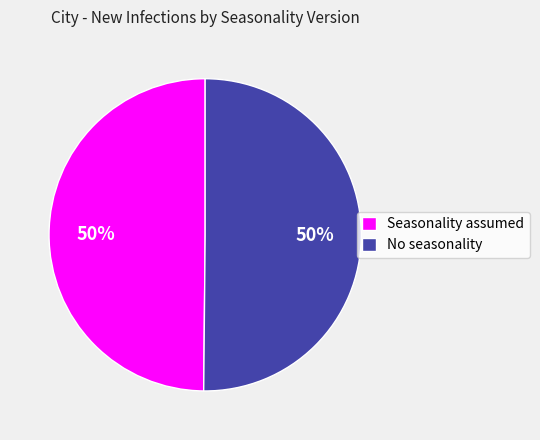

Is the sum of No seasonality and Seasonality assumed greater than half?

Yes